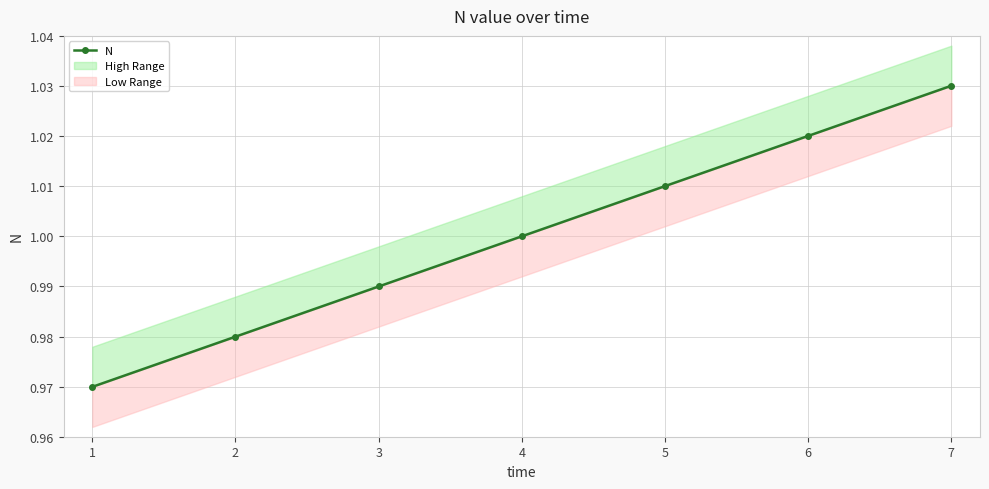

Is it true that the value at 1 is 0.2?

False